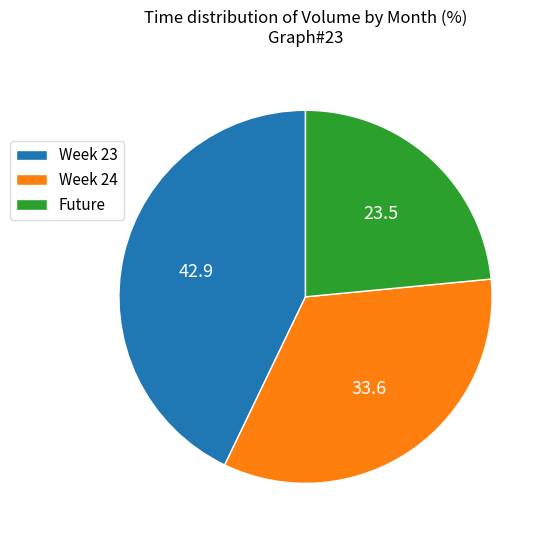

Between Week 24 and Week 23, which is larger?

Week 23